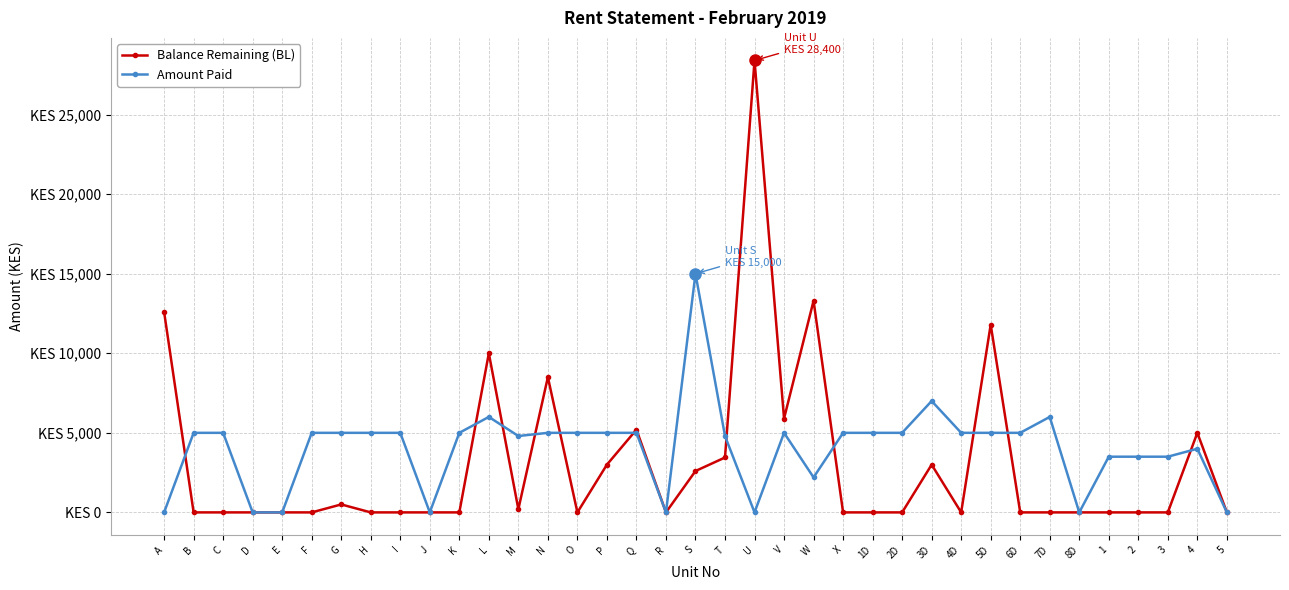

Which series has the largest range (max minus min)?

Balance Remaining (BL)